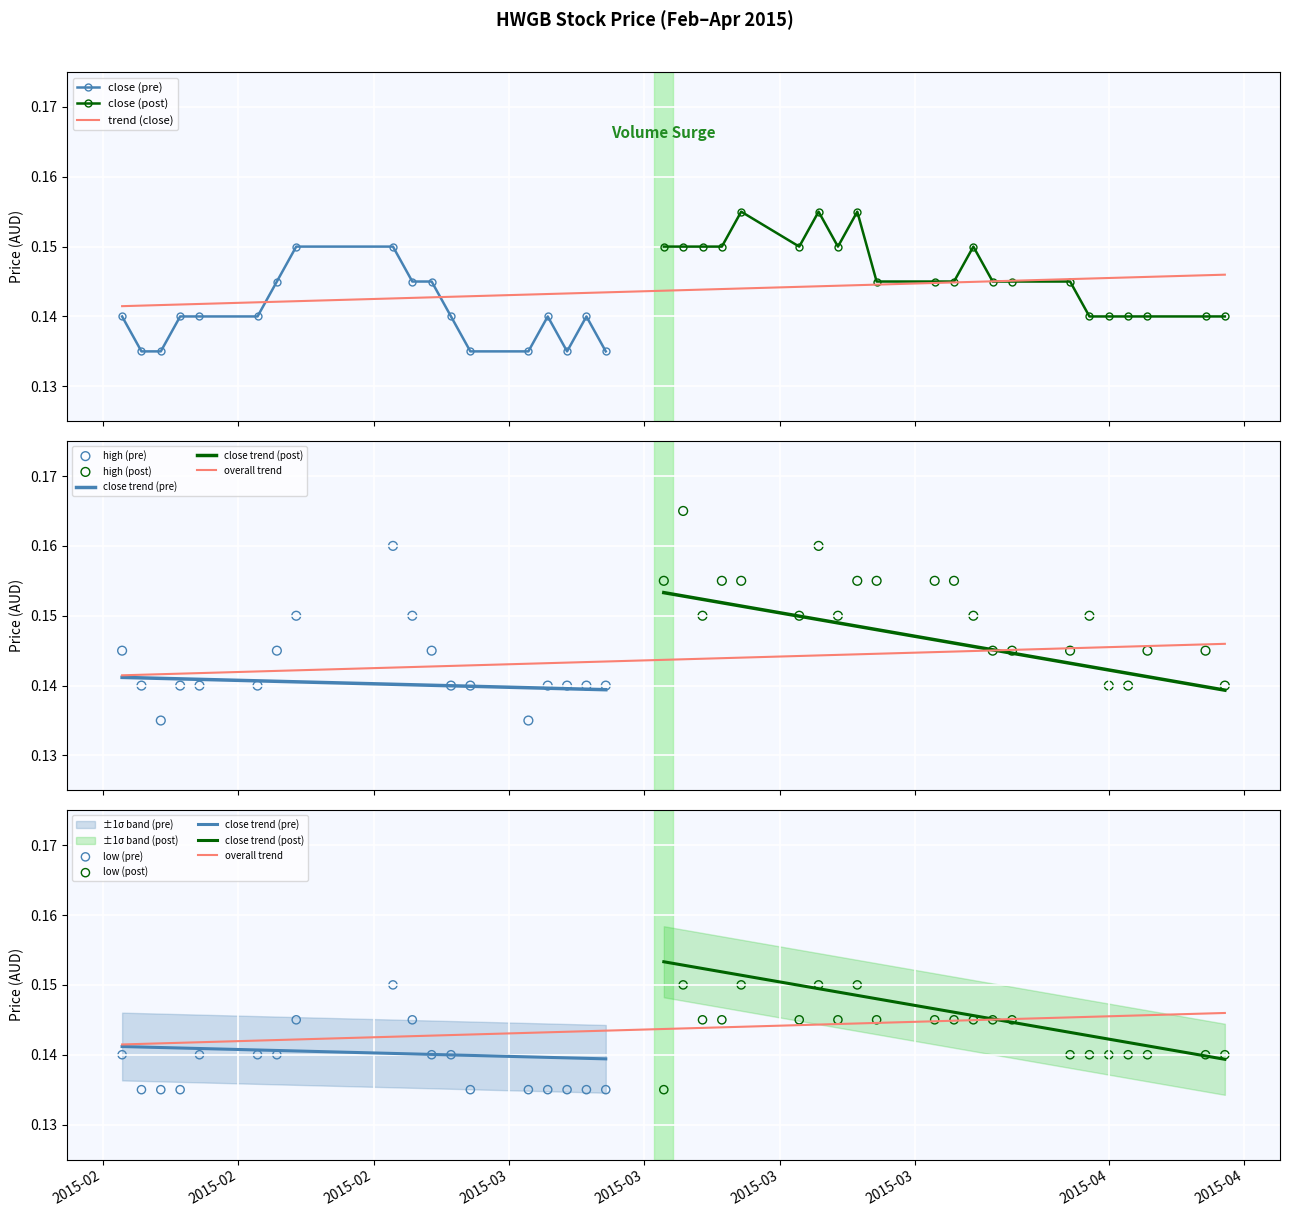

Which series has the largest total across all categories?

high